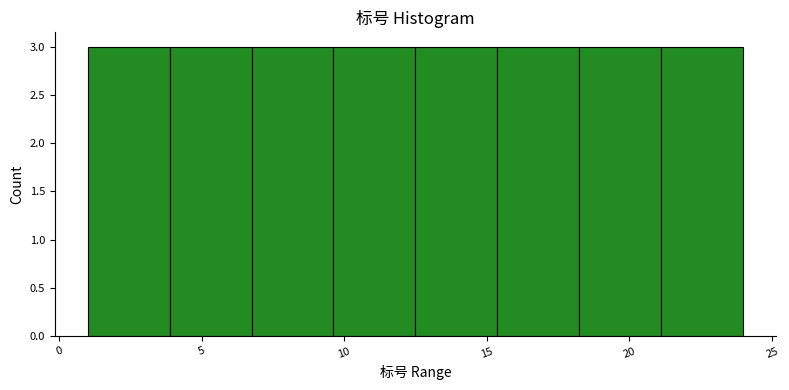

How tall is the bar that spans 1.0 to 4.0 on the x-axis? Neither the bar edges nor the heights are printed on the chart, so give them approximately, as read against the axes.

3